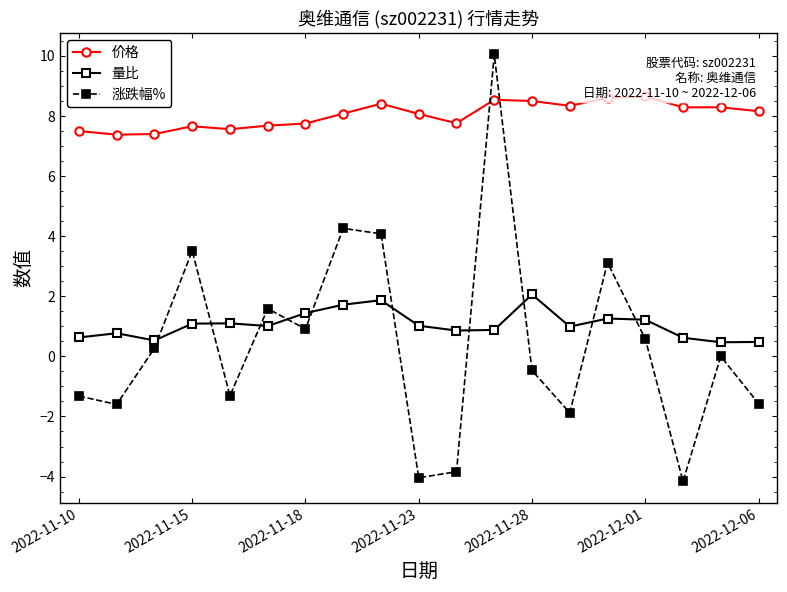

How many lines are shown in the chart?

3